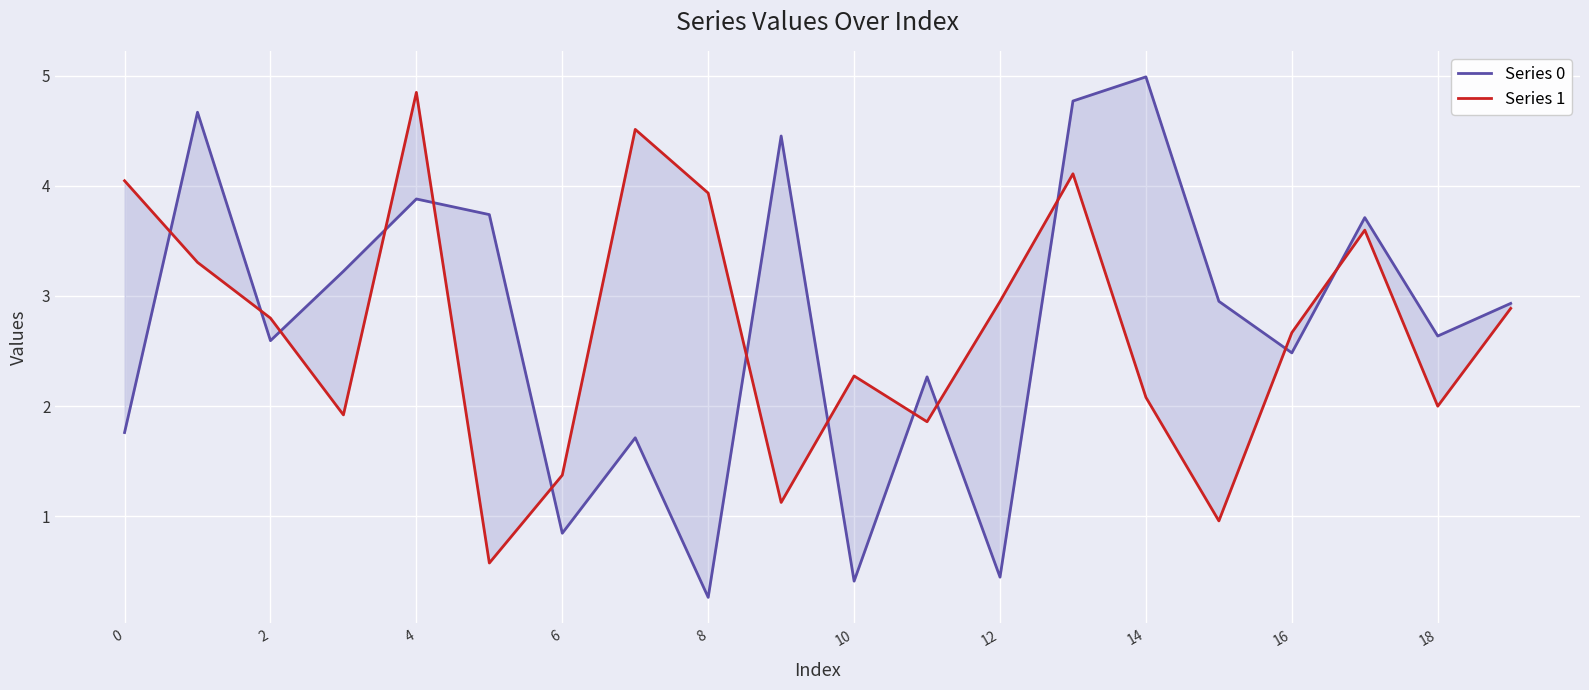

What is the average value of the Series 1 series?

2.7